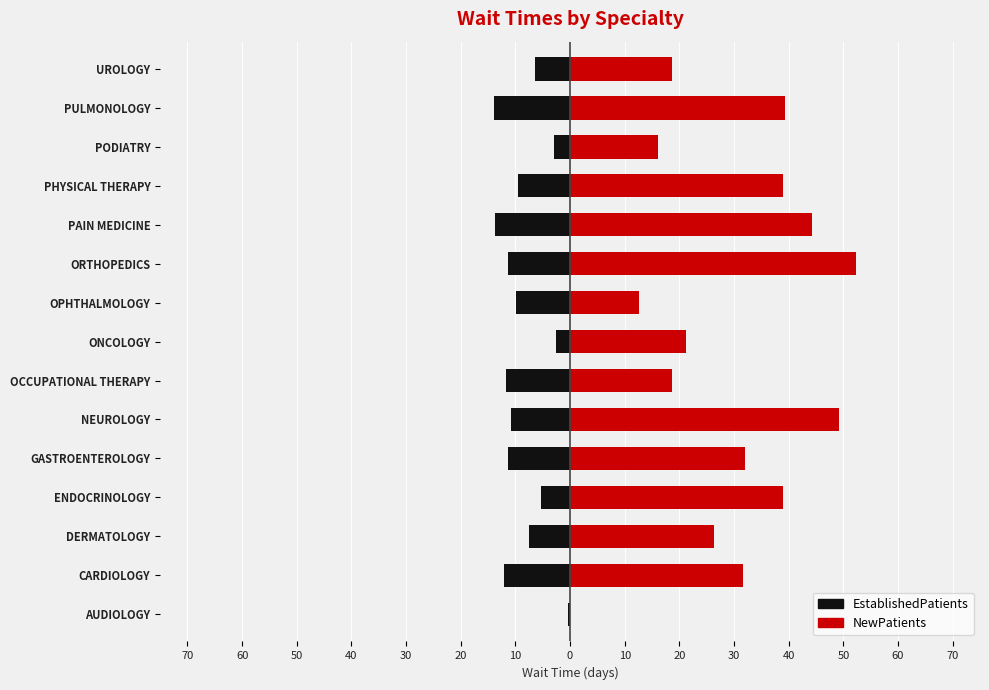

List the series in order of their overall mean, highest first.

NewPatients, EstablishedPatients